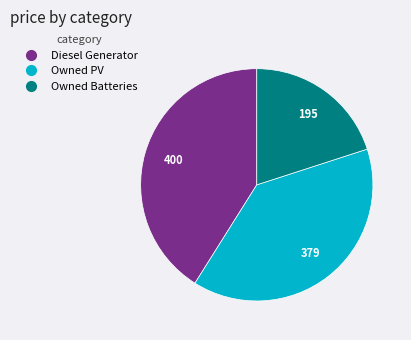

Which has a higher value, Diesel Generator or Owned PV?

Diesel Generator